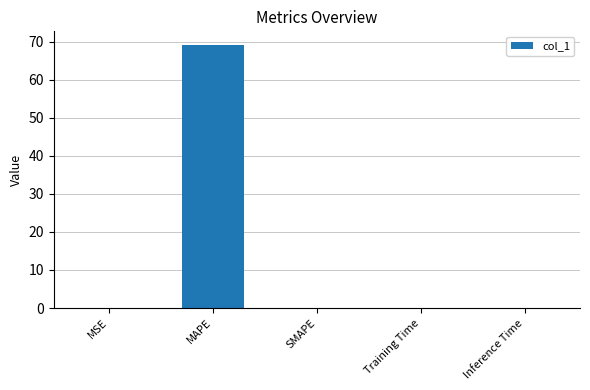

What is the sum of all values?

69.3